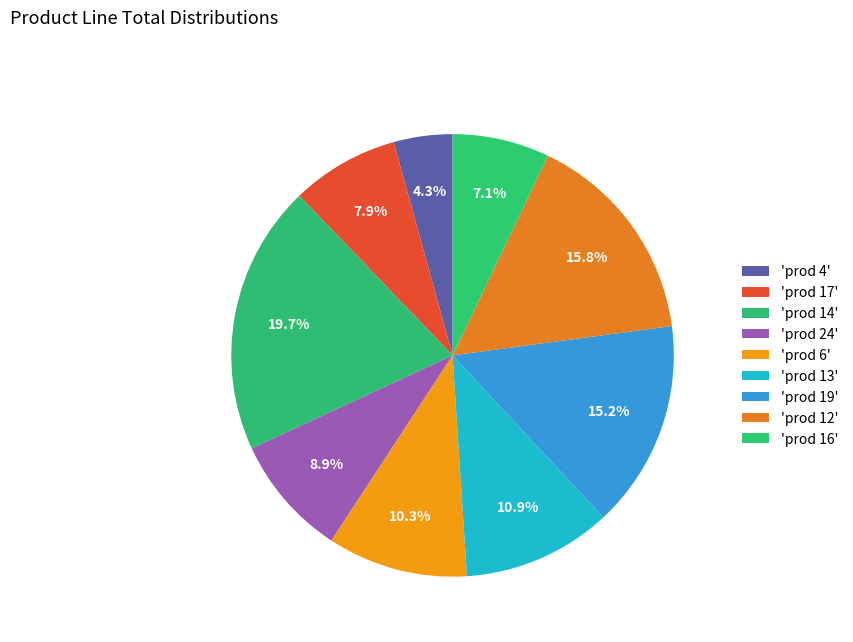

How many segments does this pie chart have?

9